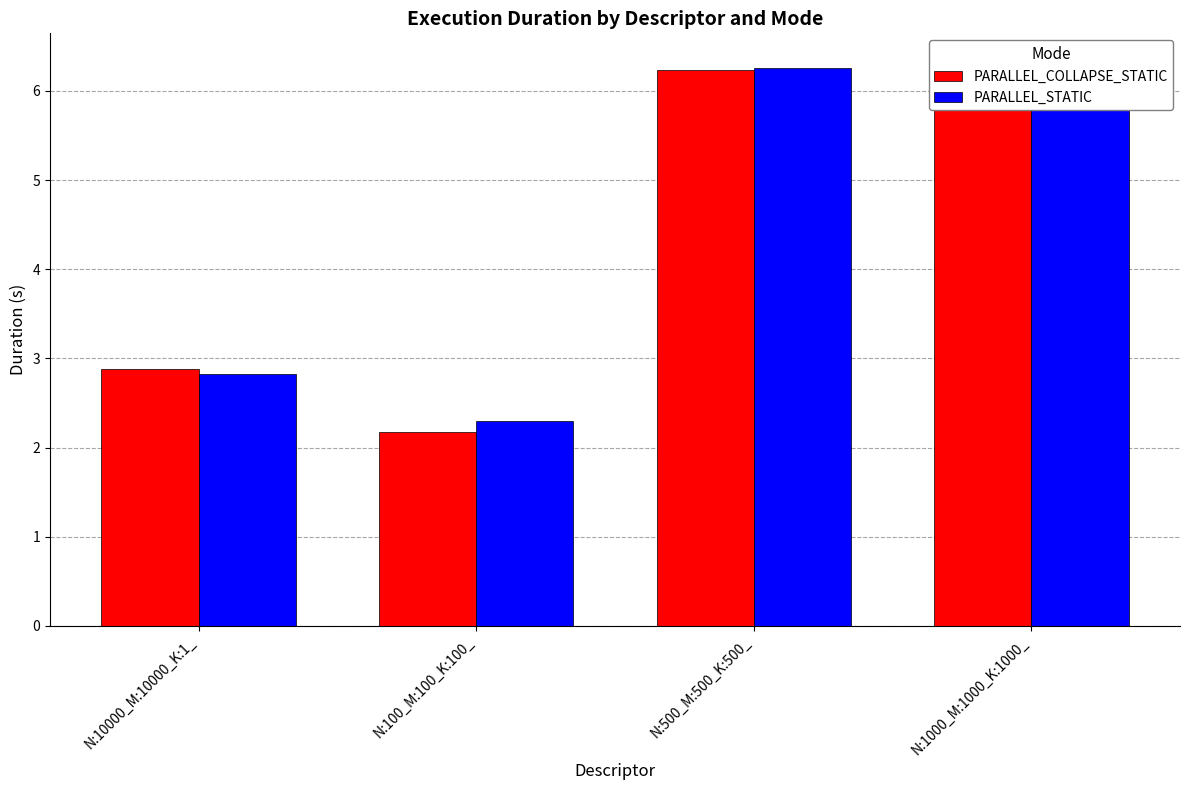

What value does the PARALLEL_COLLAPSE_STATIC series have at N:500_M:500_K:500_?

6.2